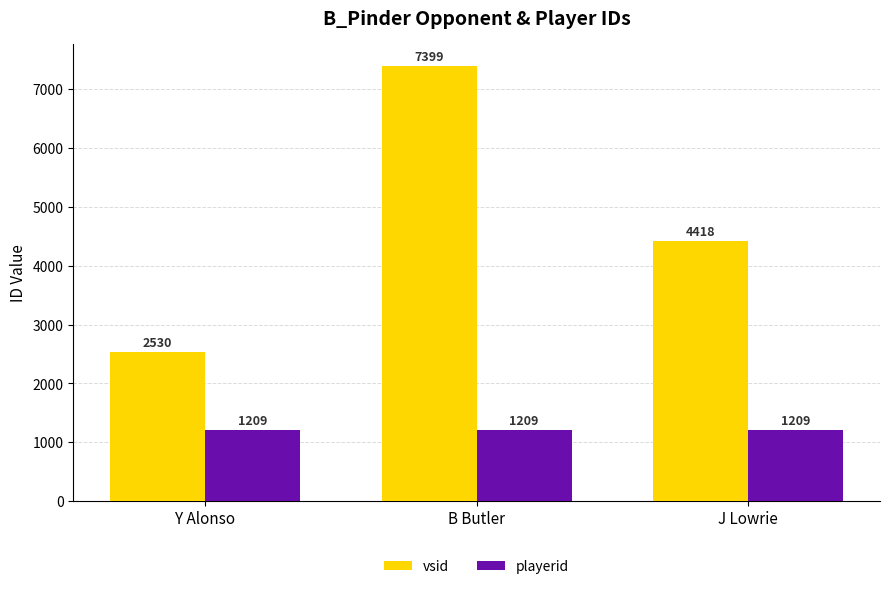

List the labels in order of vsid value, smallest first.

Y Alonso, J Lowrie, B Butler